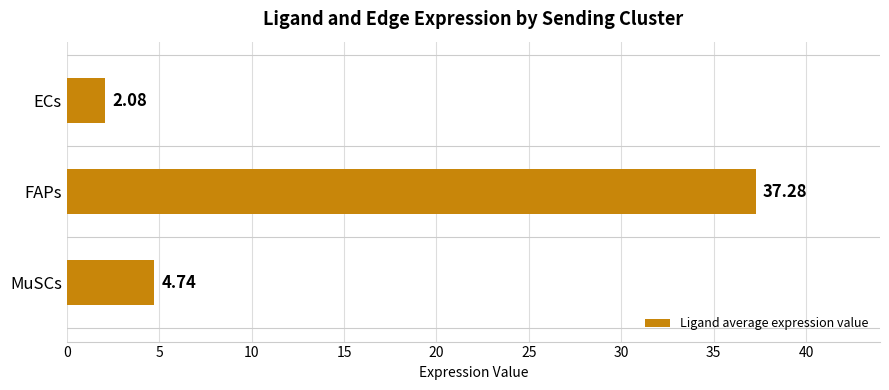

Which category has the lowest value across all series?

ECs